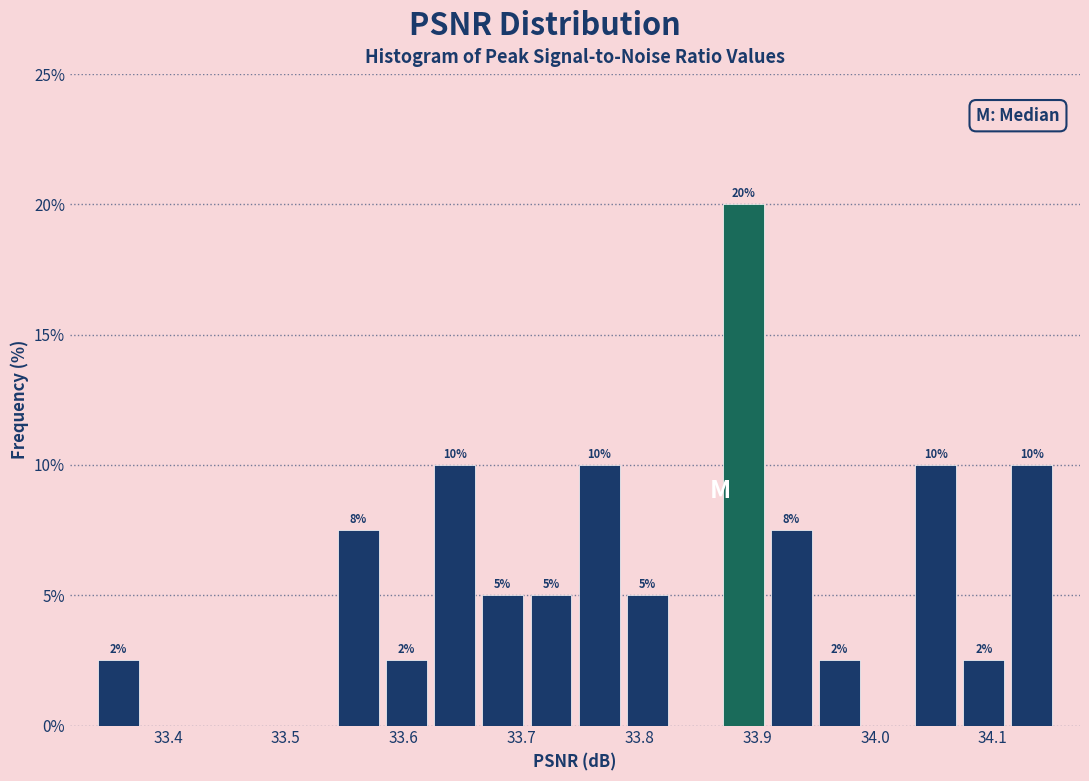

Which range on the x-axis has the tallest bar?

33.87 to 33.91